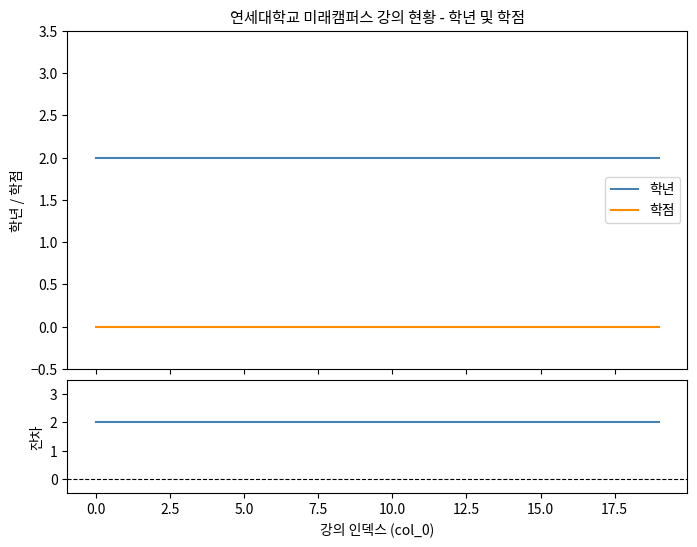

True or false: 학년 and 학점 cross at least once.

False